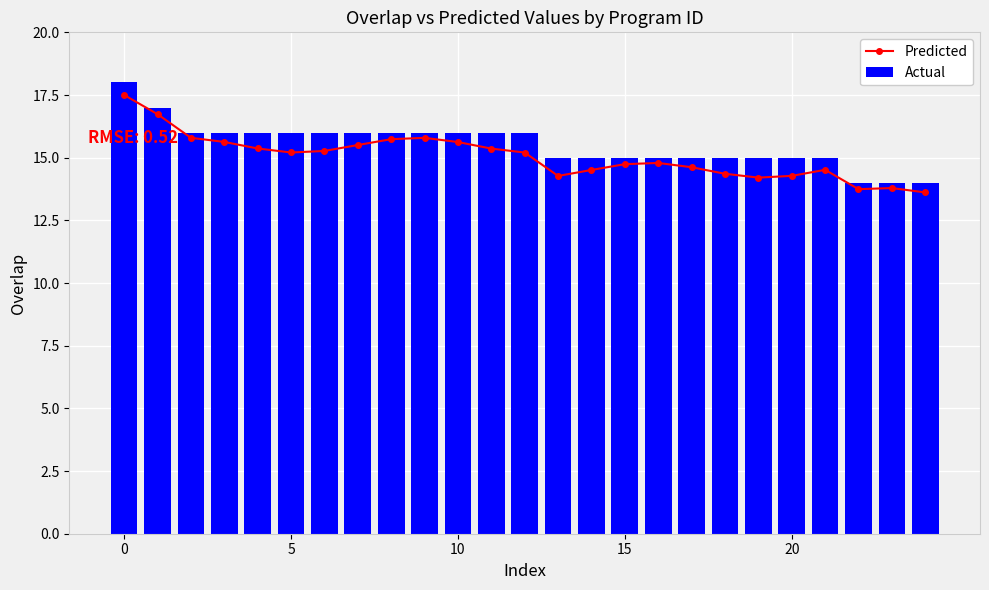

True or false: Actual has a value of 18 at 0.

True